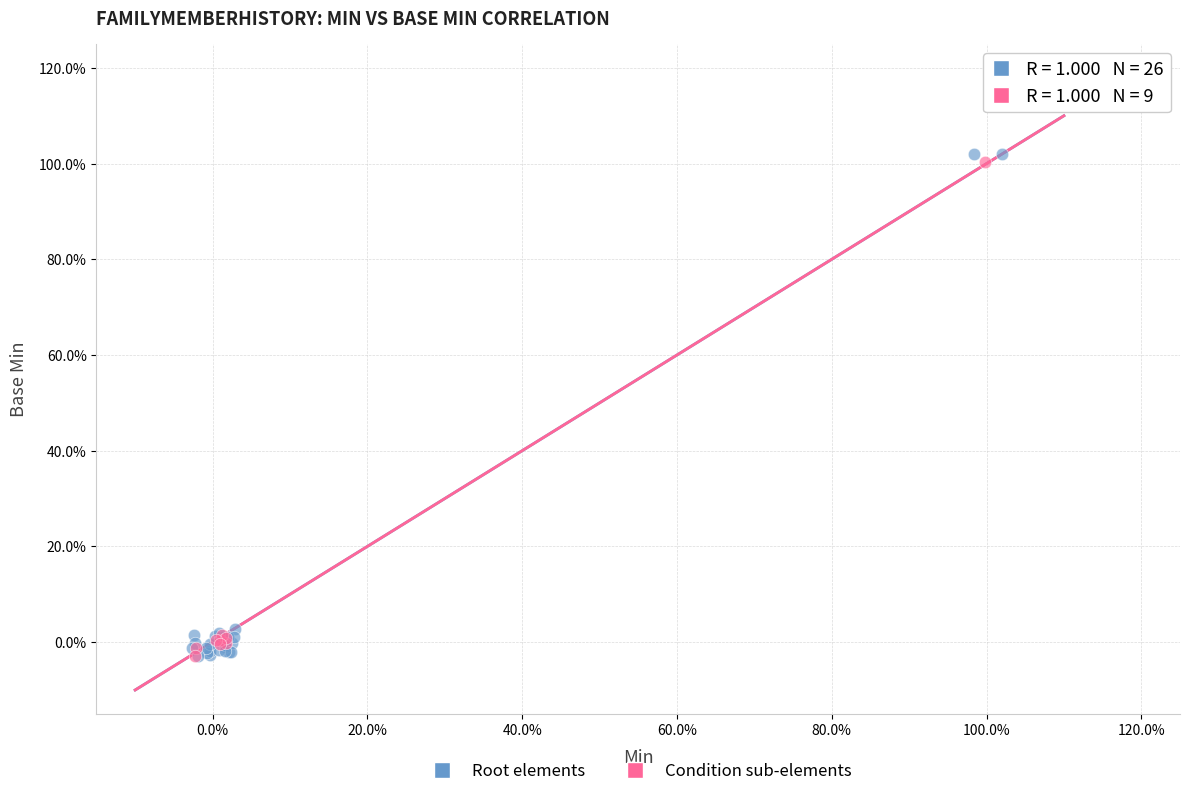

Which series contains the highest Y value?

Root elements